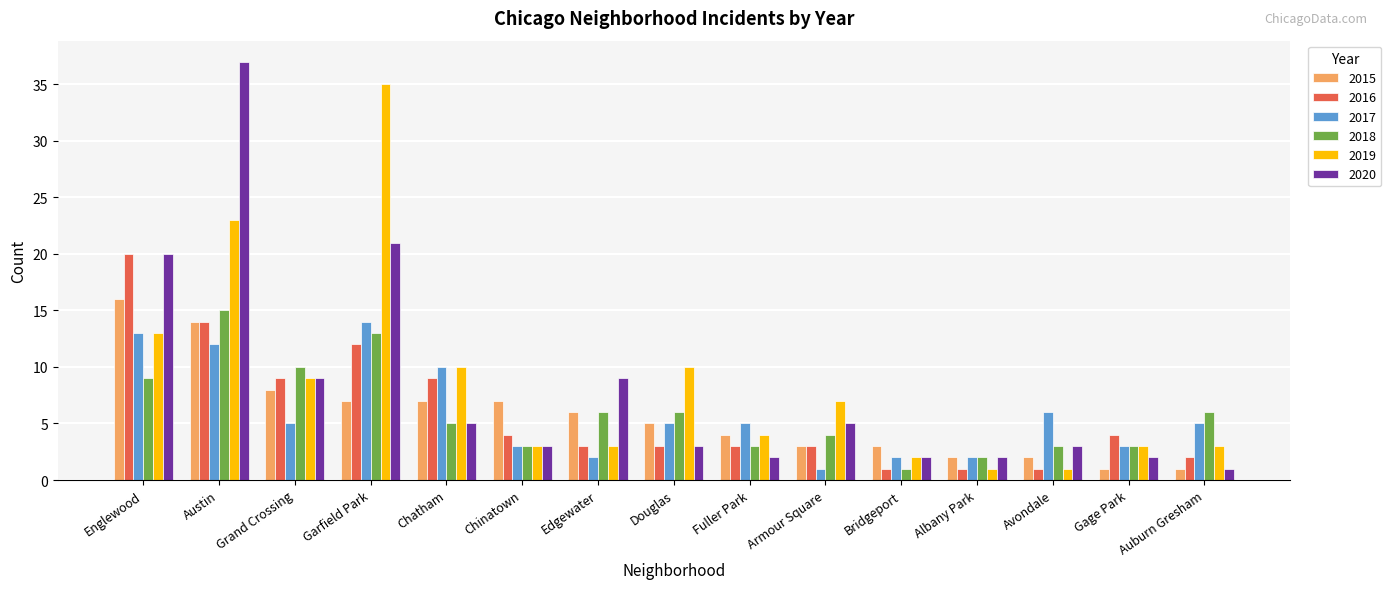

What is the value of the 2015 bar at the 7th from the left?

6